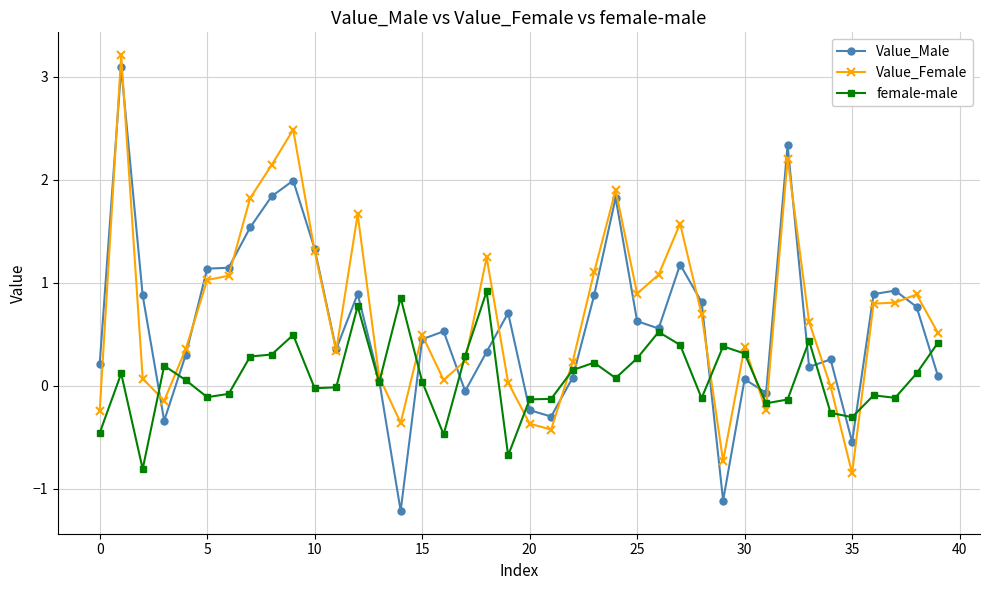

Which series has the largest range (max minus min)?

Value_Male